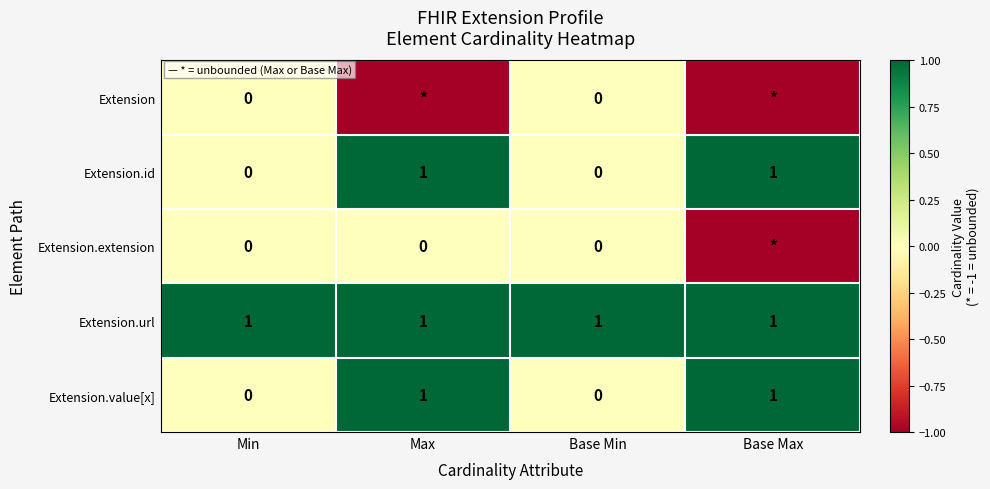

Count the number of data series in this chart.

5